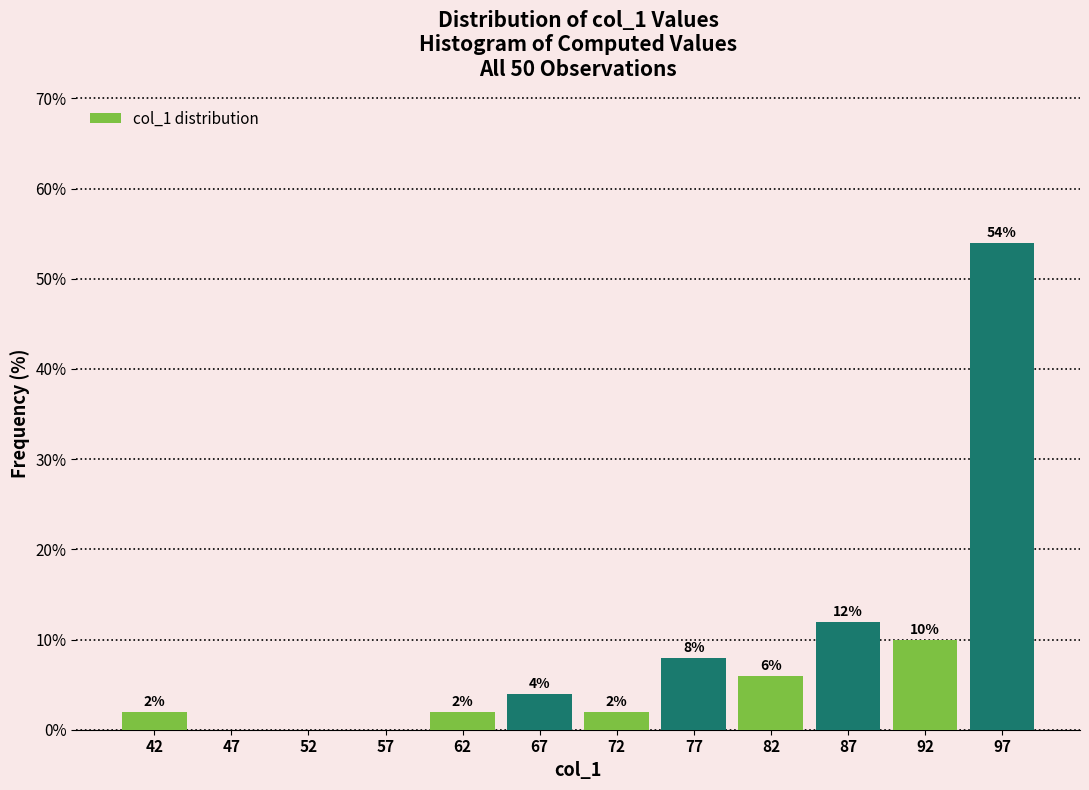

Which range on the x-axis has the tallest bar?

95 to 100